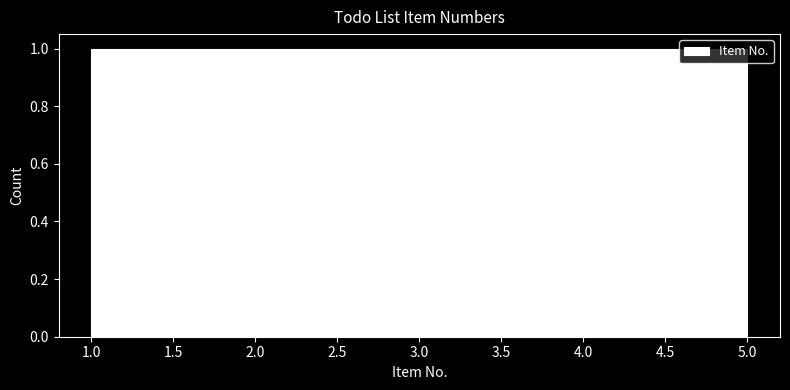

Reading left to right, list every bar in this chart as the range it spans on the x-axis followed by its height. The values are not printed on the chart, so give them approximately, as read against the axis.

1.0 to 1.8: 1
1.8 to 2.6: 1
2.6 to 3.4: 1
3.4 to 4.2: 1
4.2 to 5.0: 1